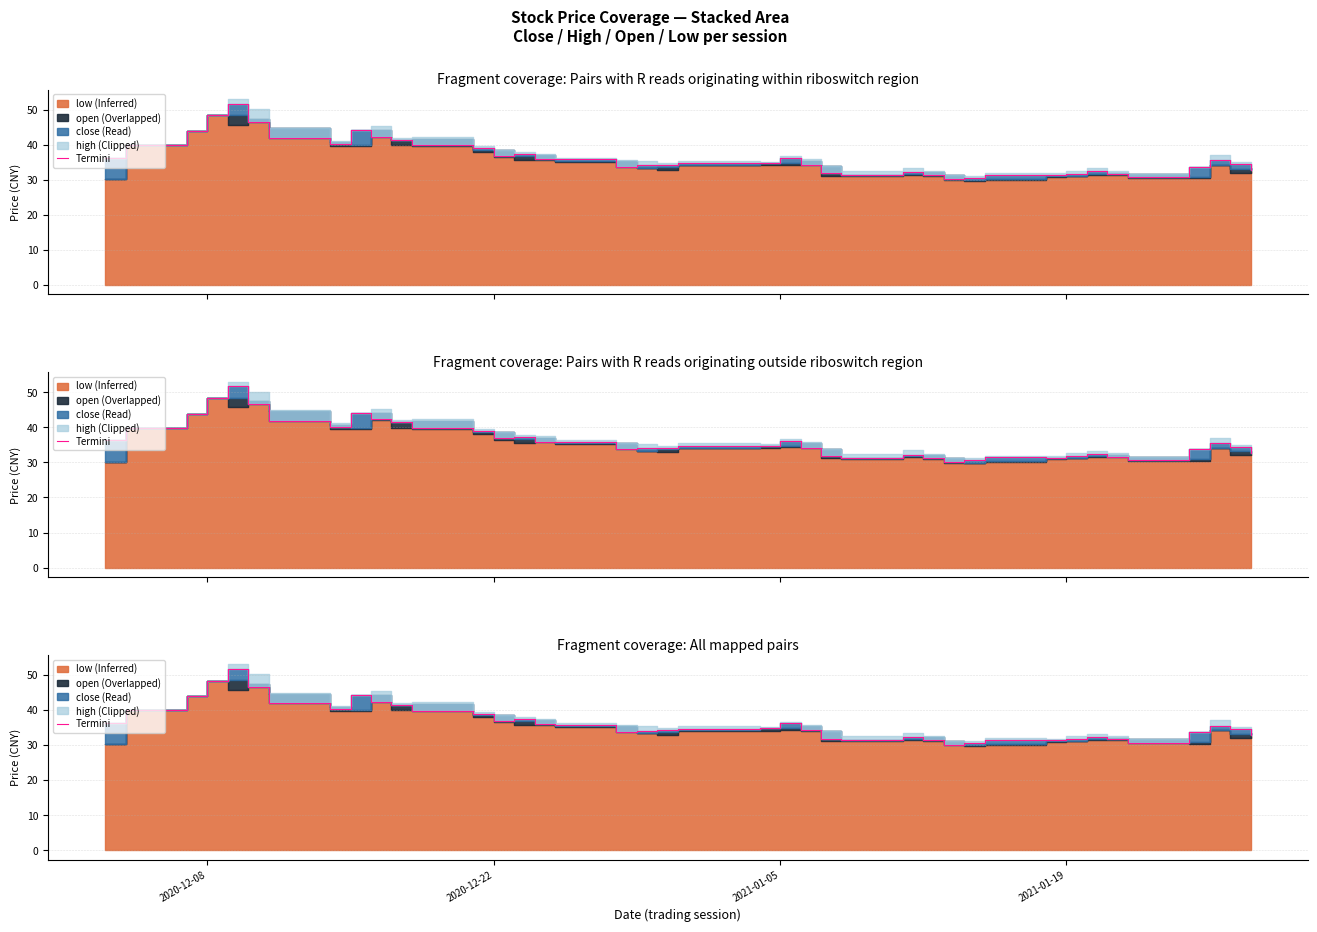

The chart shows a value of 22.9 at 2020-12-08. True or false?

False